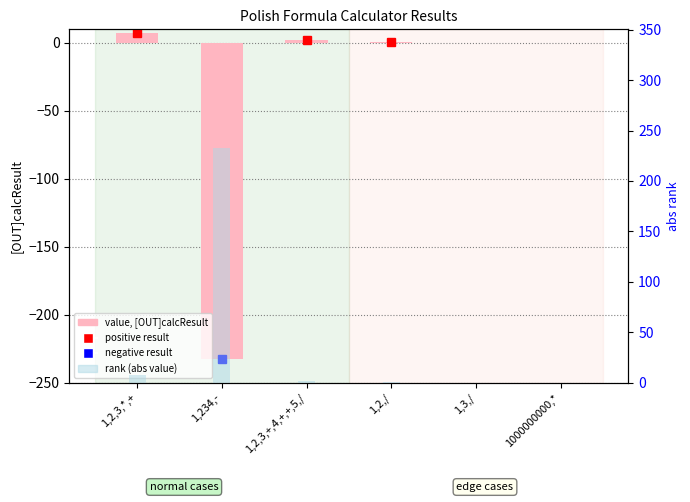

What is the sum of all rank (abs) values?

243